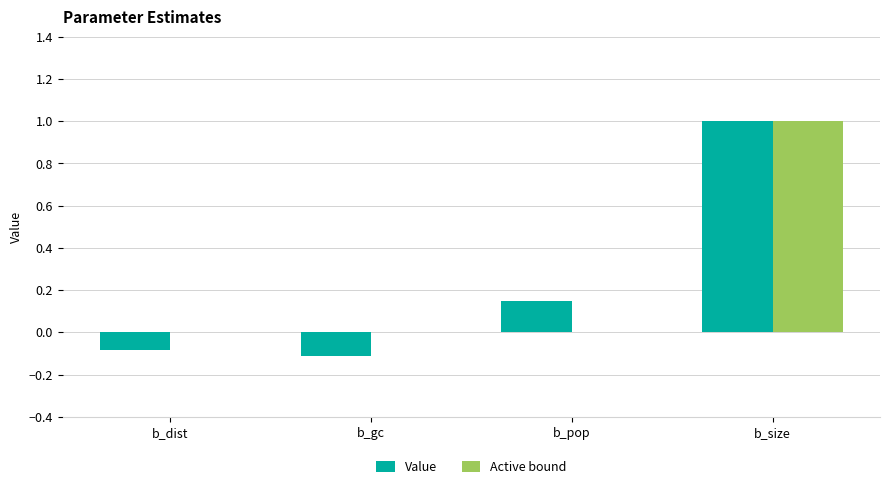

At which category is the sum across all series the highest?

b_size